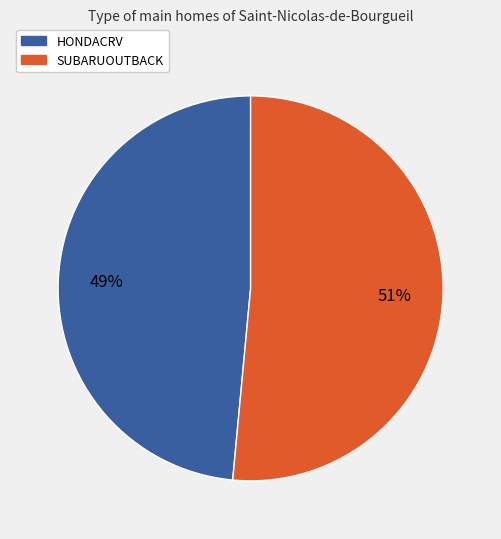

To the nearest percent, what is the average slice percentage?

50%